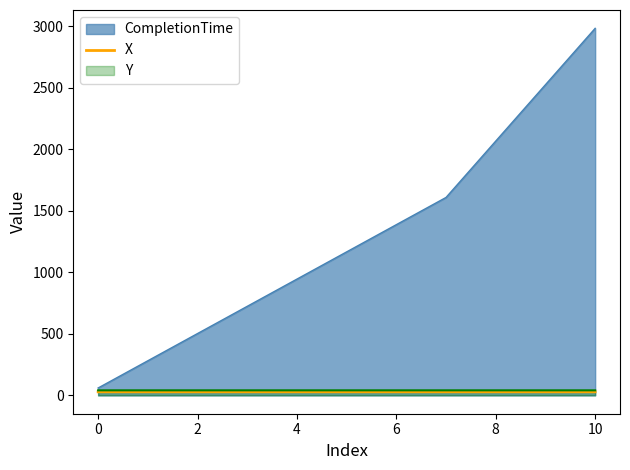

Is it true that CompletionTime equals 60.0 at 0?

True